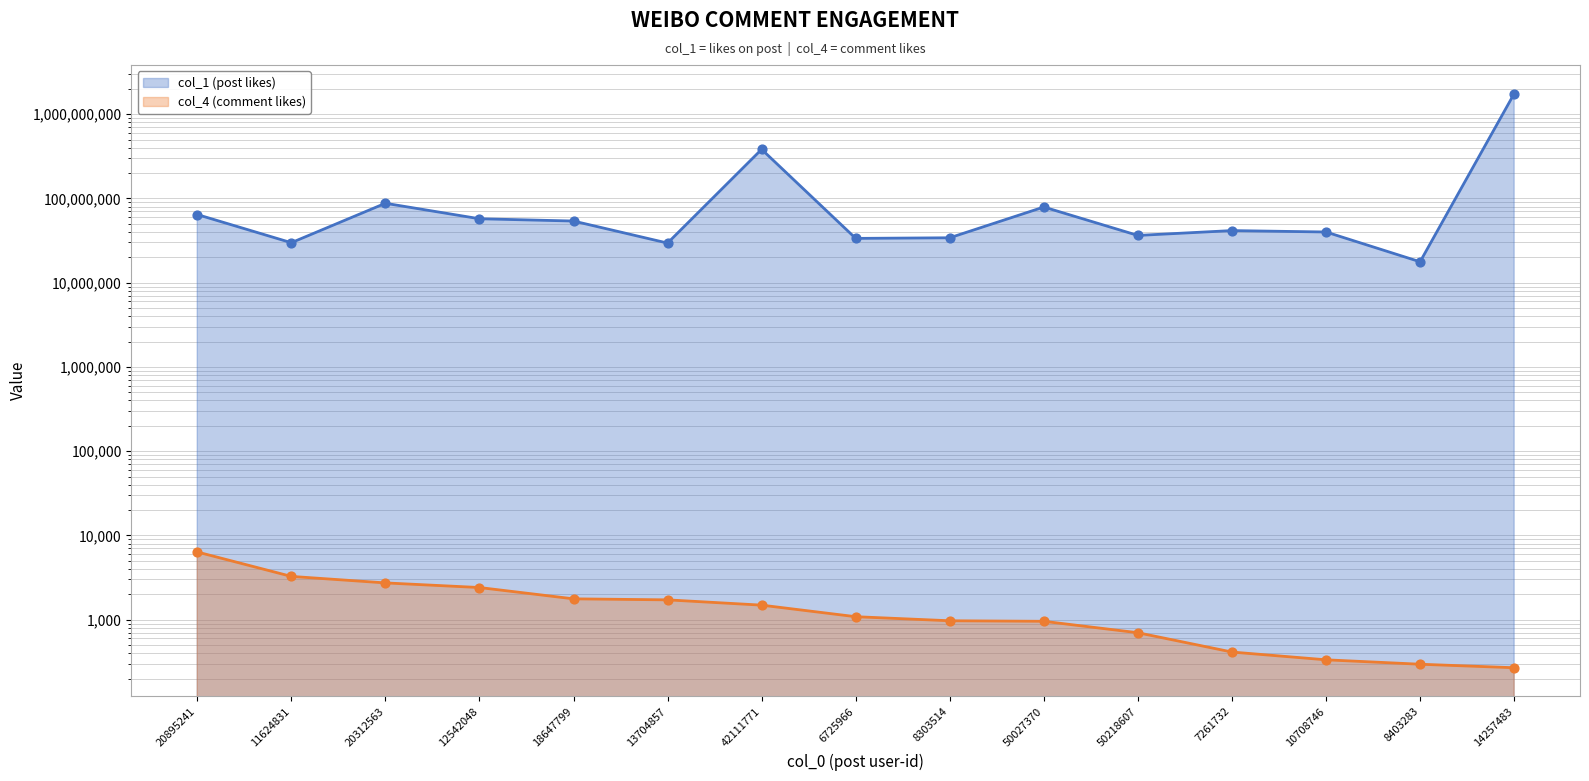

What is the total value across all series at 12542048?

57380548